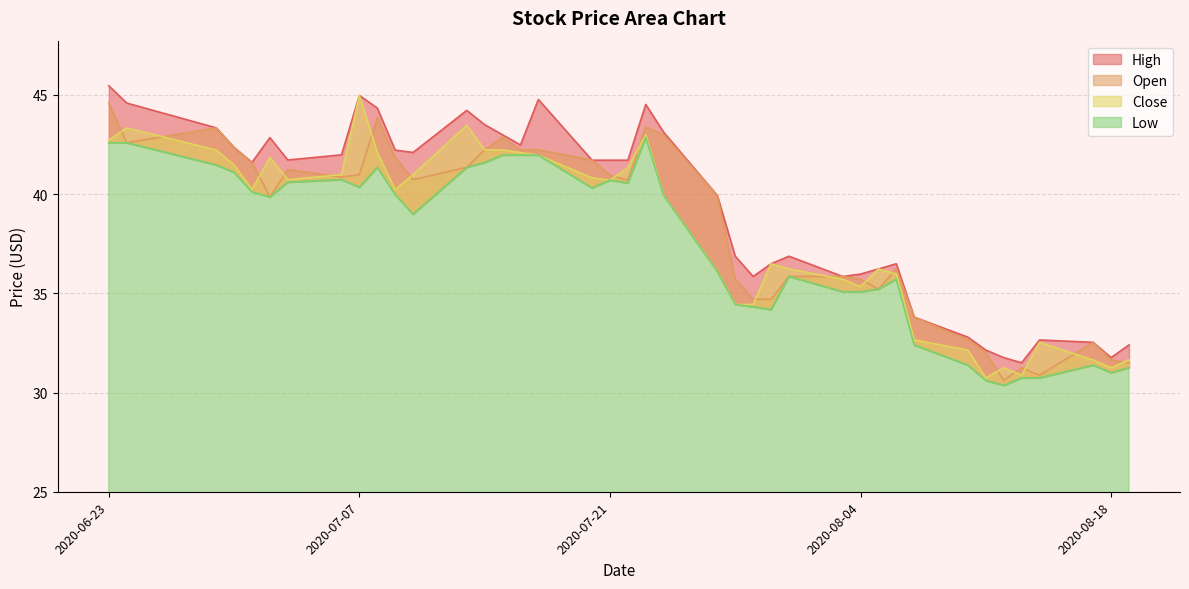

At how many categories does at least one series exceed 38?

23